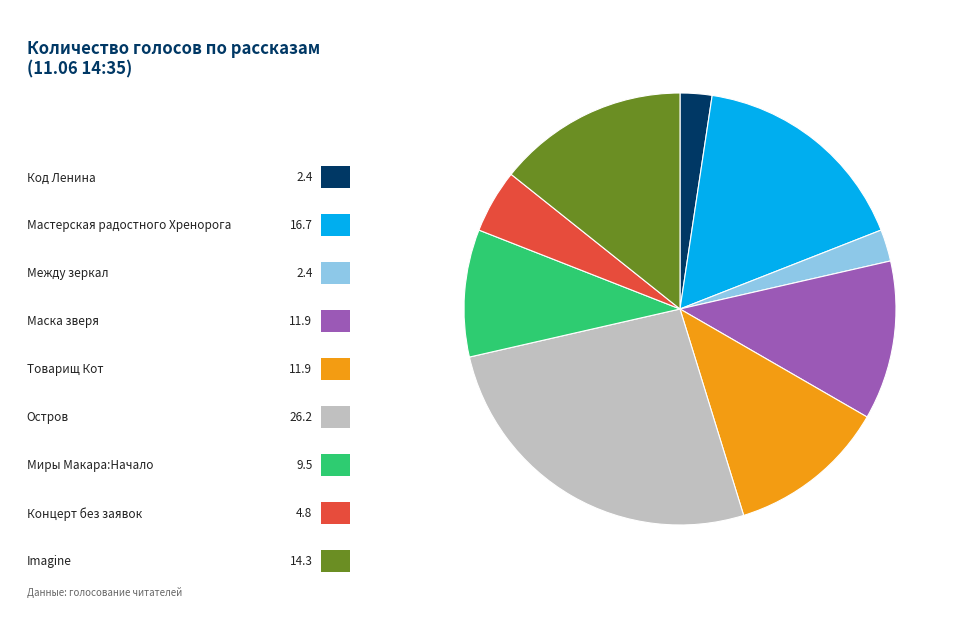

Is there a majority slice in this chart?

No